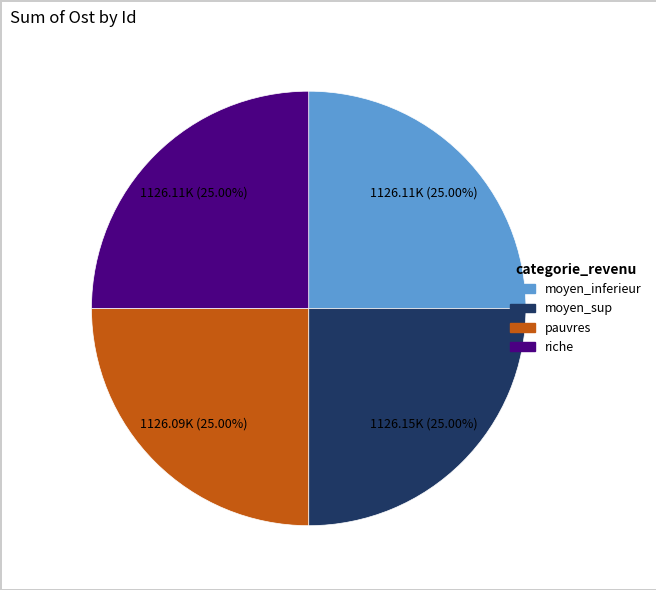

Does any single category account for the majority?

No